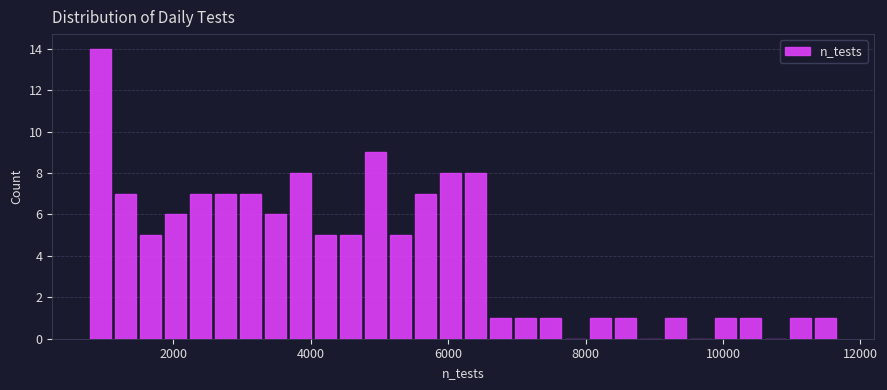

Around what value on the x-axis is the tallest bar? Give the approximate position of its centre, as read against the axis.

1000